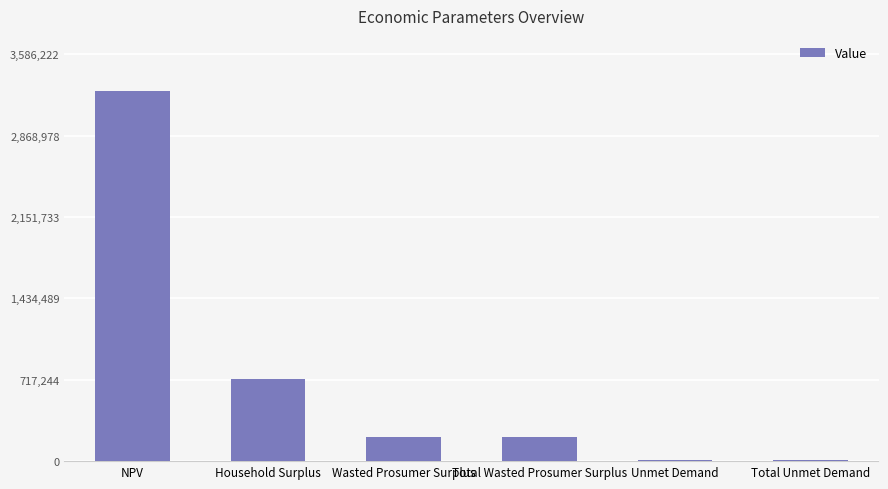

How many data points are above 214636?

4